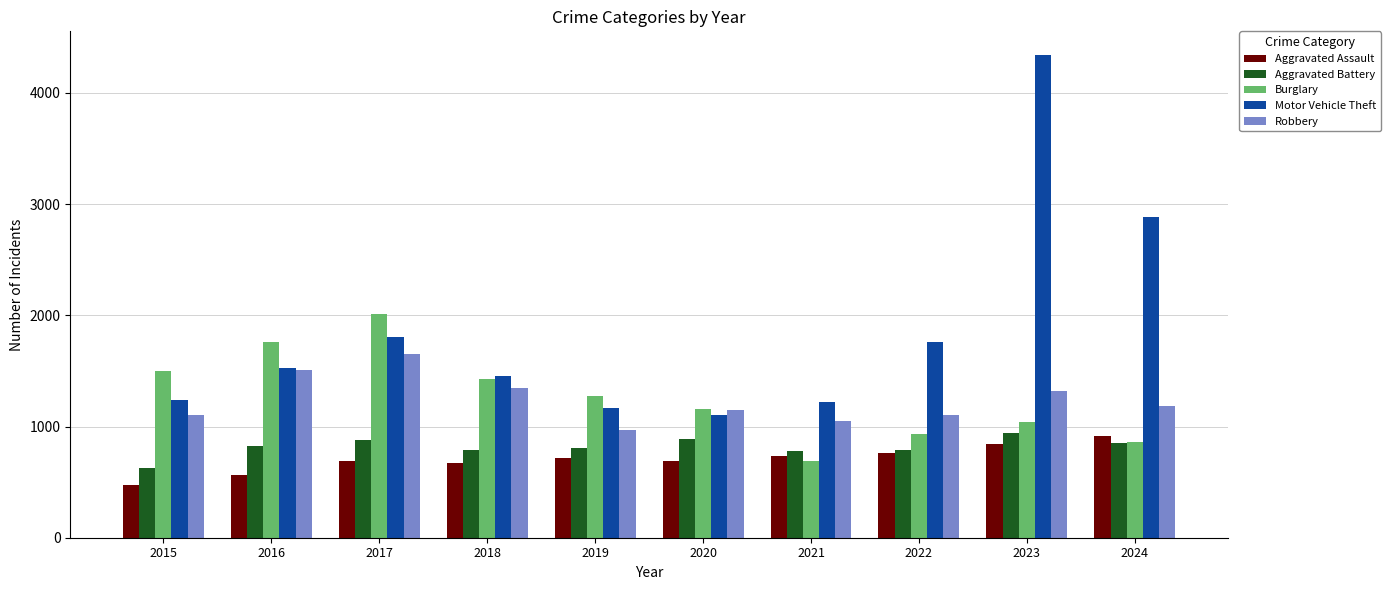

Where does the Robbery series first go above 1183?

2016